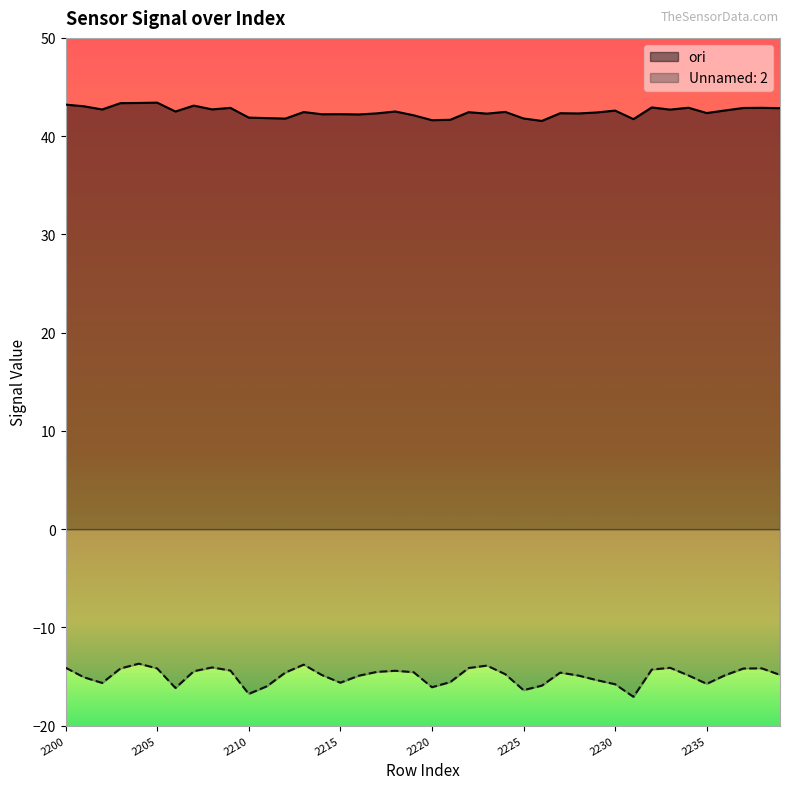

Which category has the lowest value across all series?

2231